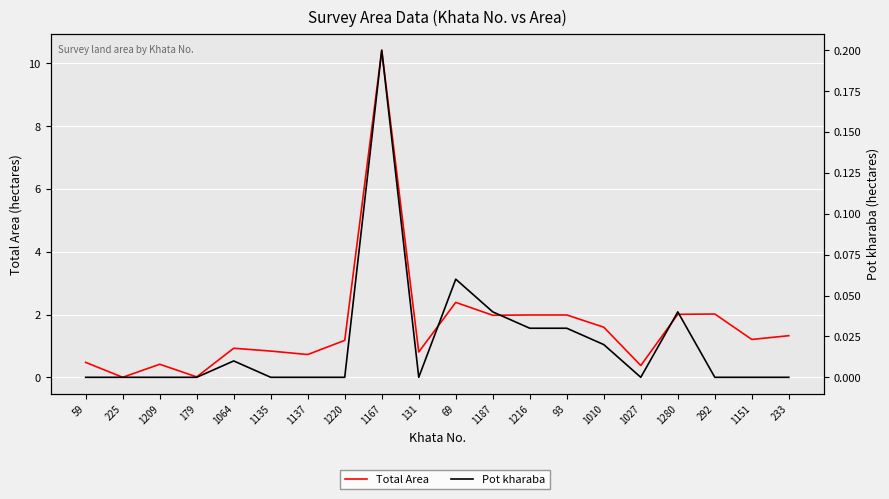

At how many categories does at least one series exceed 9?

1